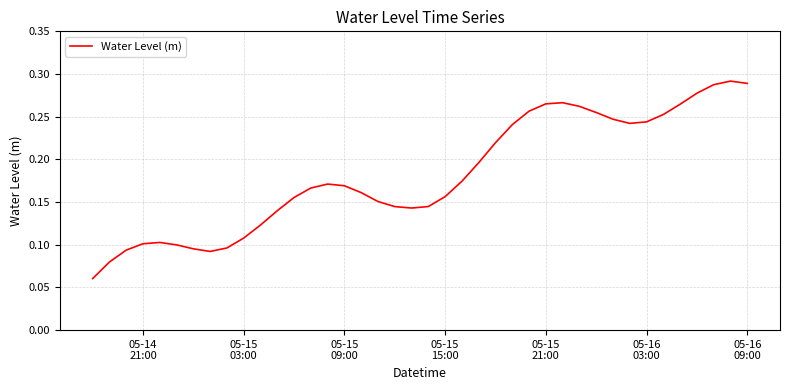

How many points are higher than both their immediate neighbors (excluding endpoints)?

4